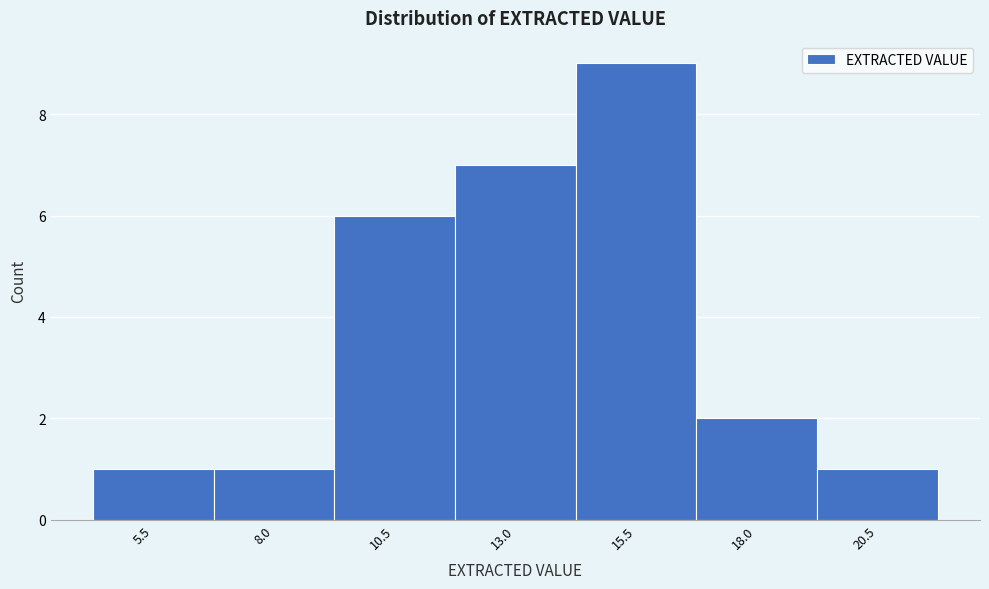

Reading left to right, transcribe all the data shown in this chart.

5.5=1	8.0=1	10.5=6	13.0=7	15.5=9	18.0=2	20.5=1